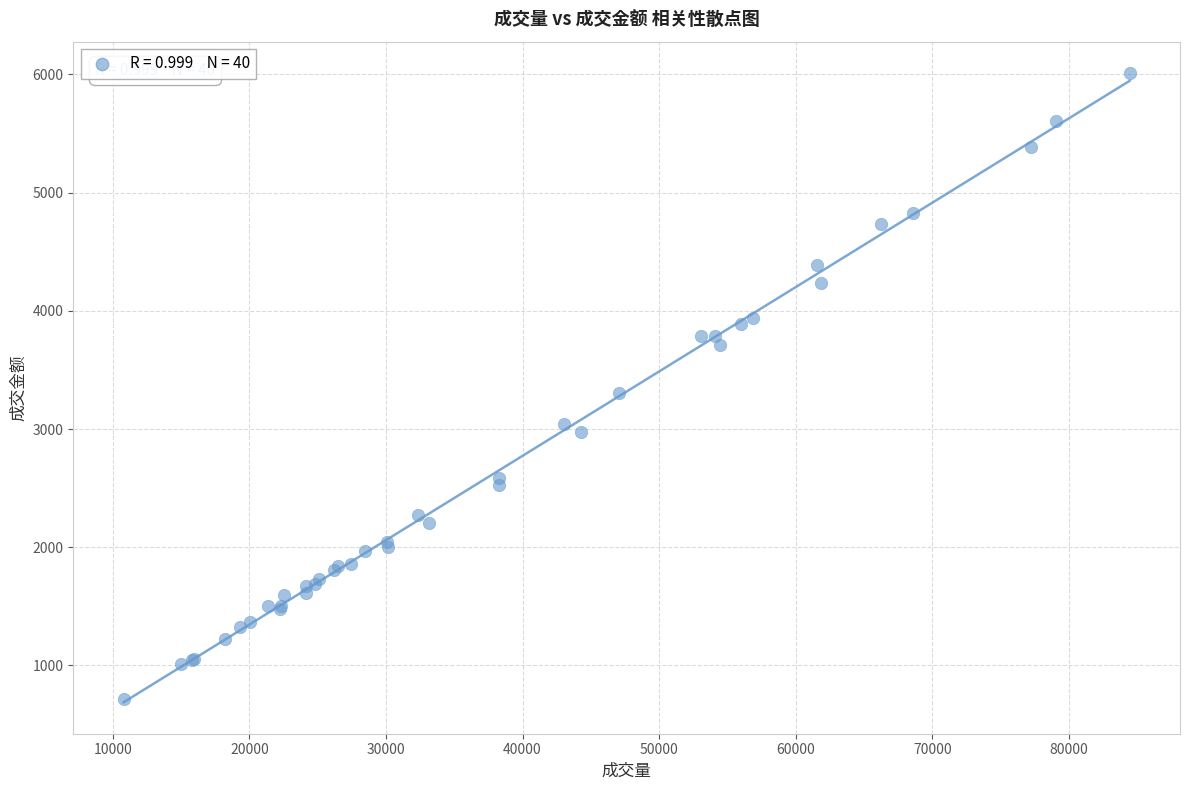

What Y value in the scatter plot is closest to 3365?

3302